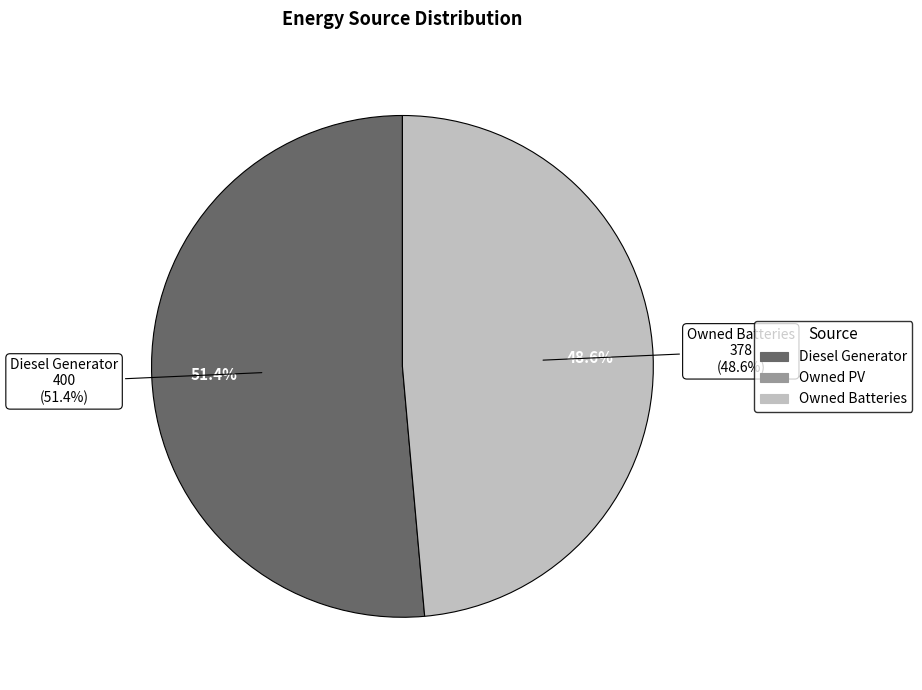

Rank the categories by value from highest to lowest.

Diesel Generator, Owned Batteries, Owned PV